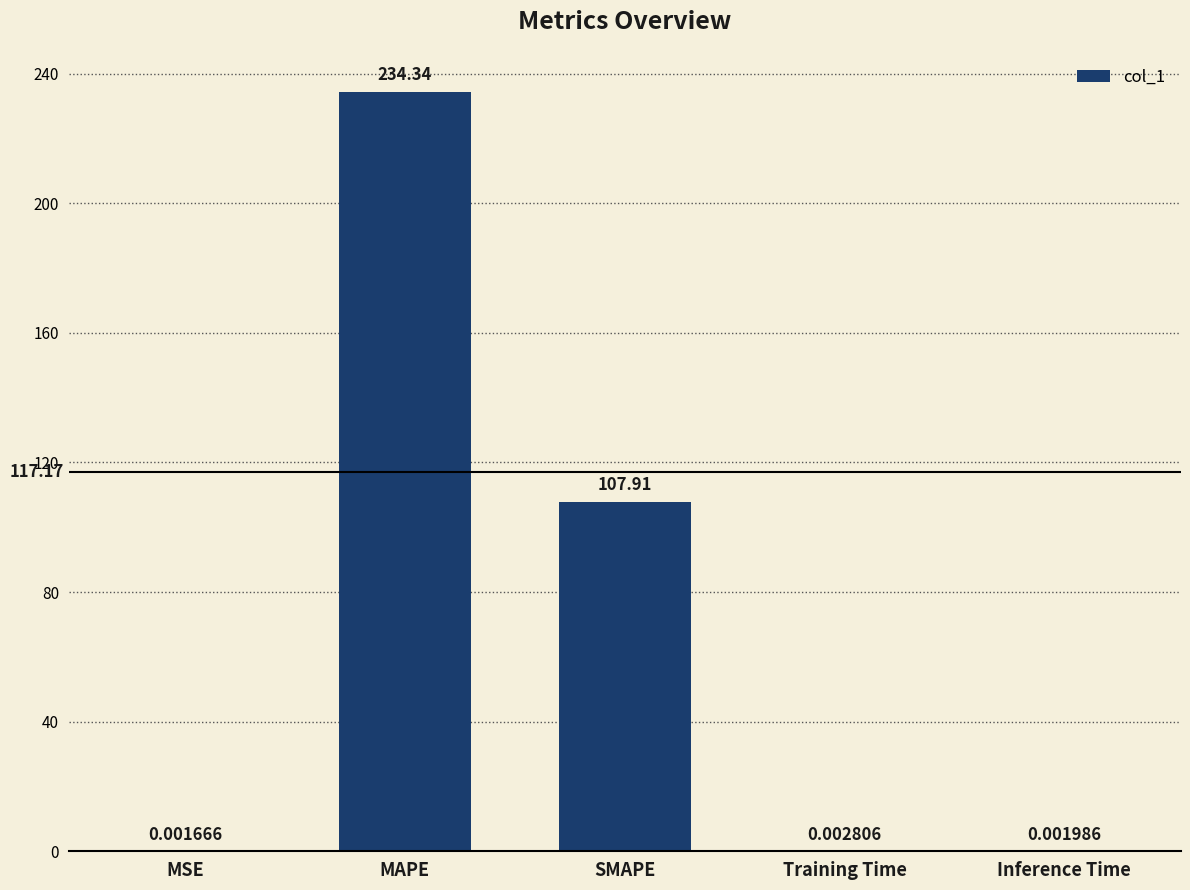

At which category does the chart reach its peak across all series?

MAPE